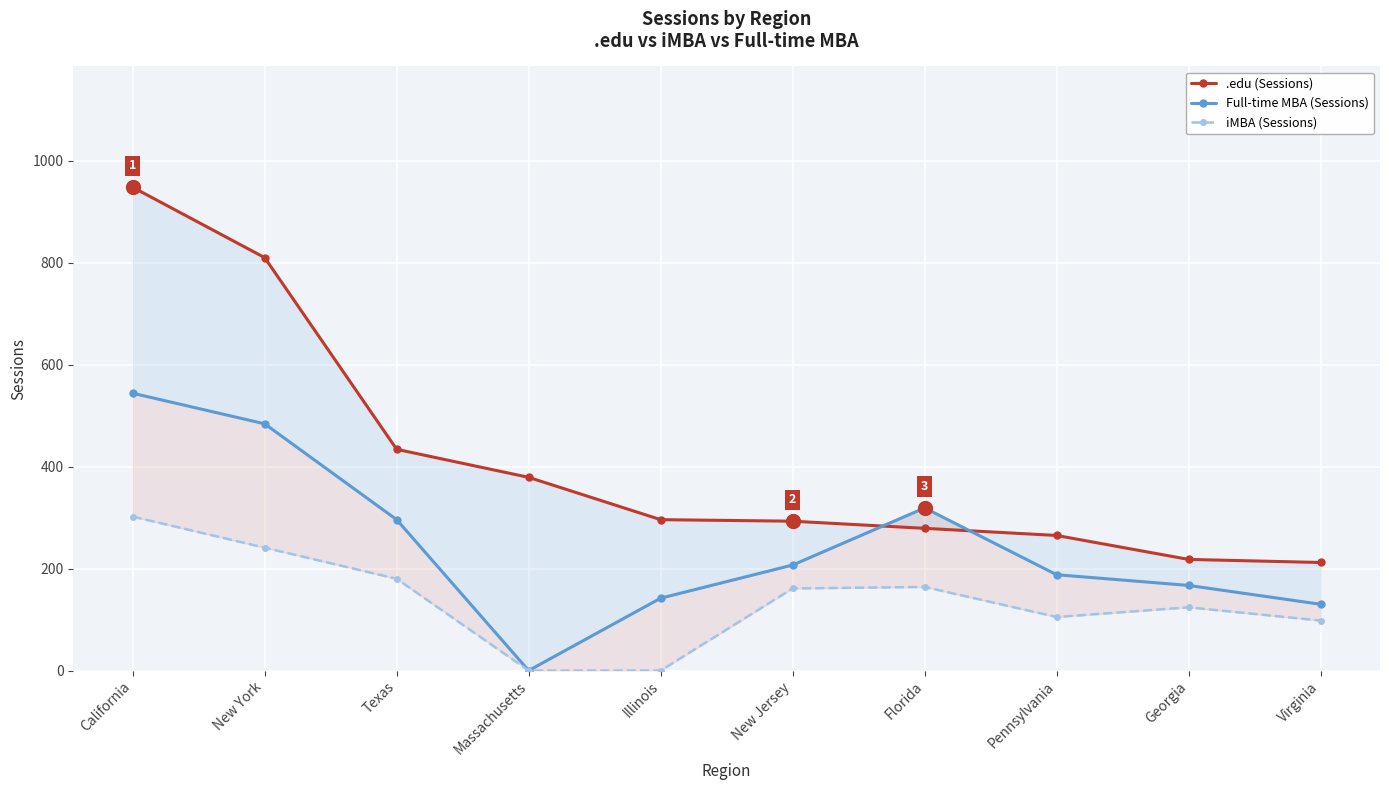

Which has a higher value, New Jersey or Pennsylvania?

New Jersey